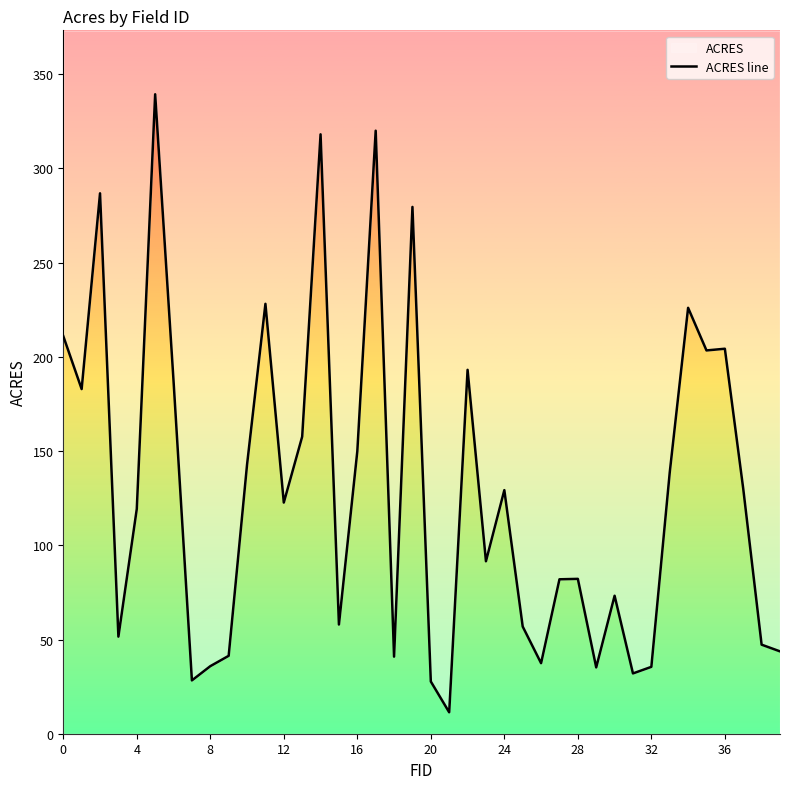

The chart shows a value of 41.3 at 9. True or false?

True